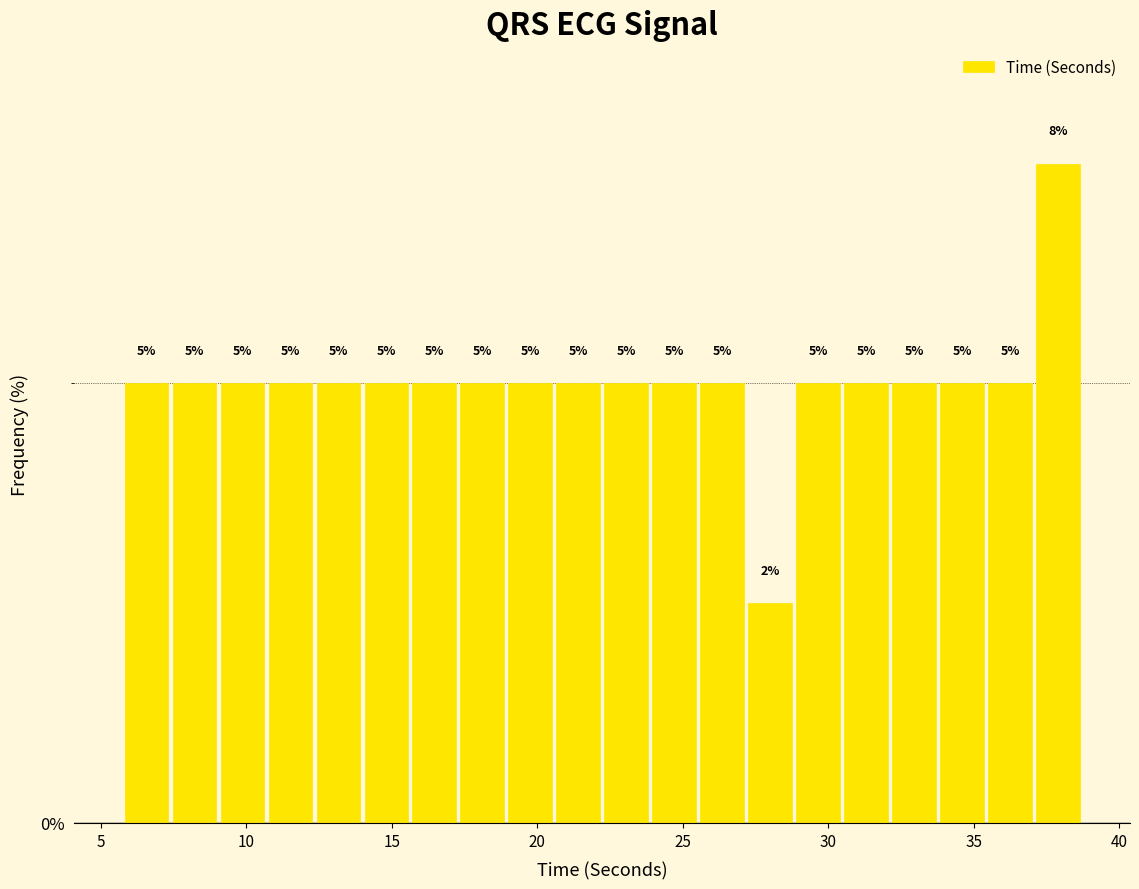

Around what value on the x-axis is the tallest bar? Give the approximate position of its centre, as read against the axis.

38.0